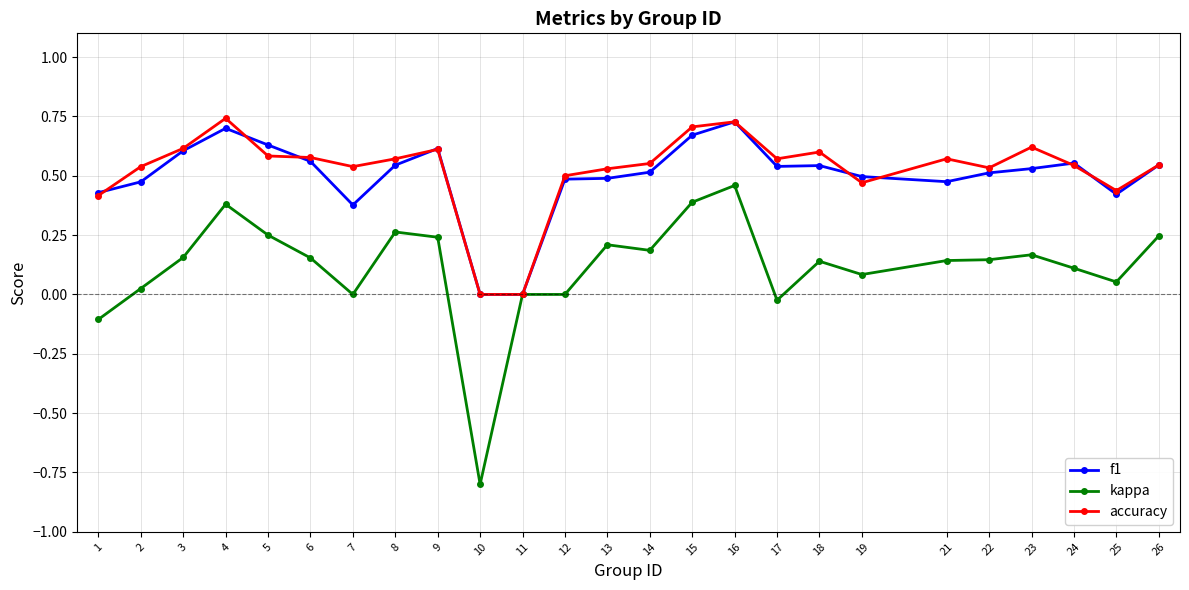

What is the lowest value of the kappa series?

-0.8